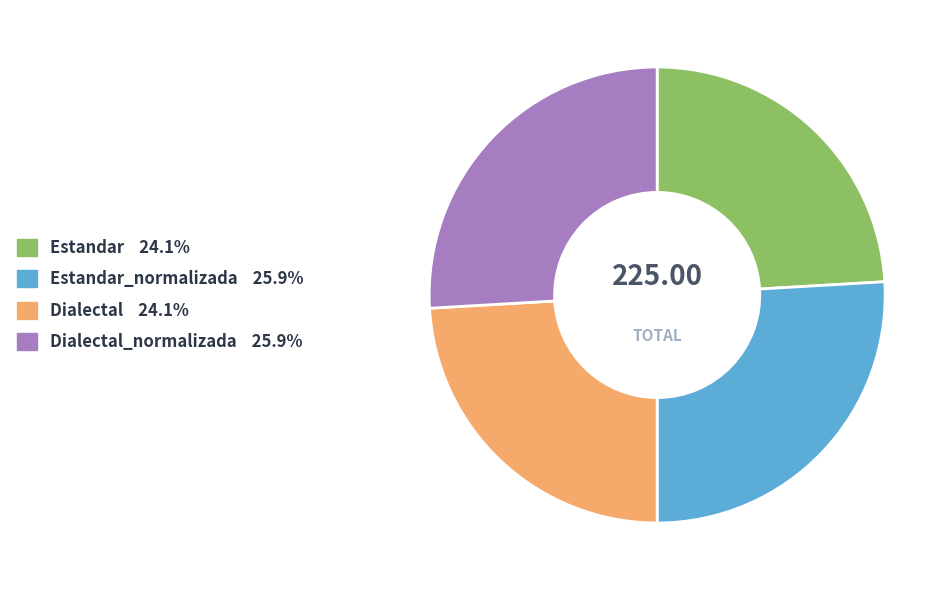

How many segments does this pie chart have?

4